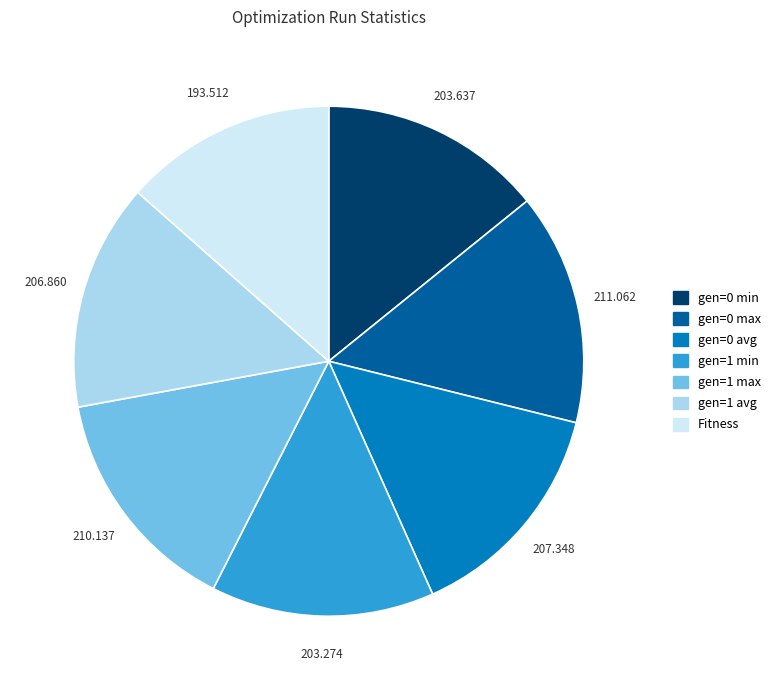

Combined, do Fitness and gen=0 avg account for over 50%?

No